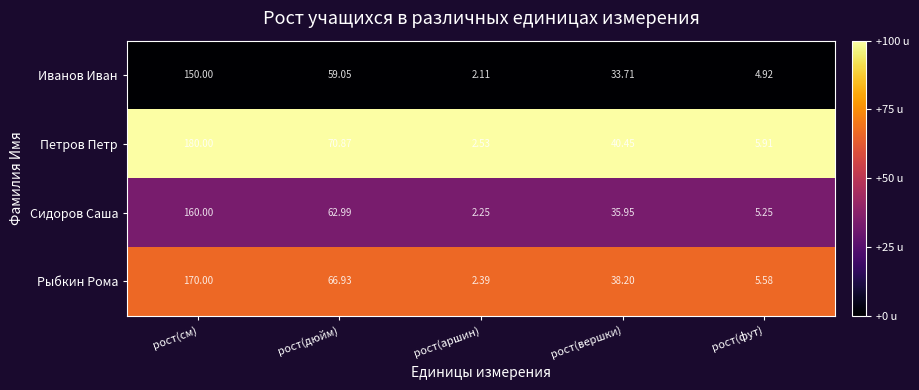

At which label is Иванов Иван closest to 76?

рост(дюйм)